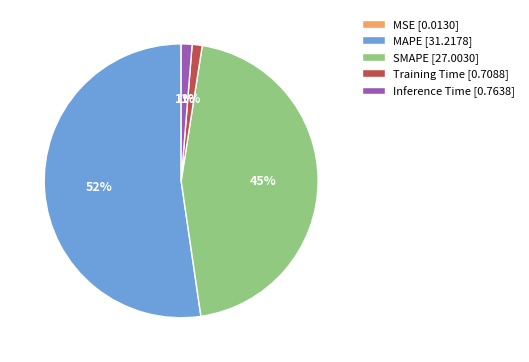

Is it true that MAPE is 52% of the pie?

True